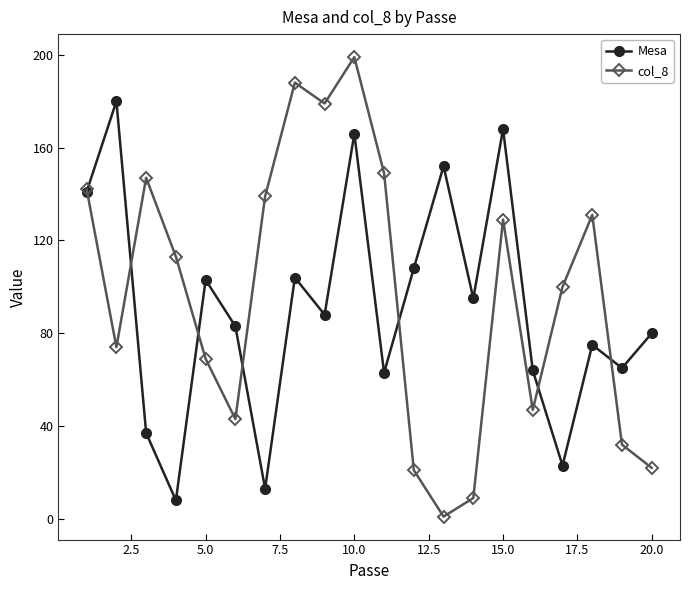

How many lines are shown in the chart?

2